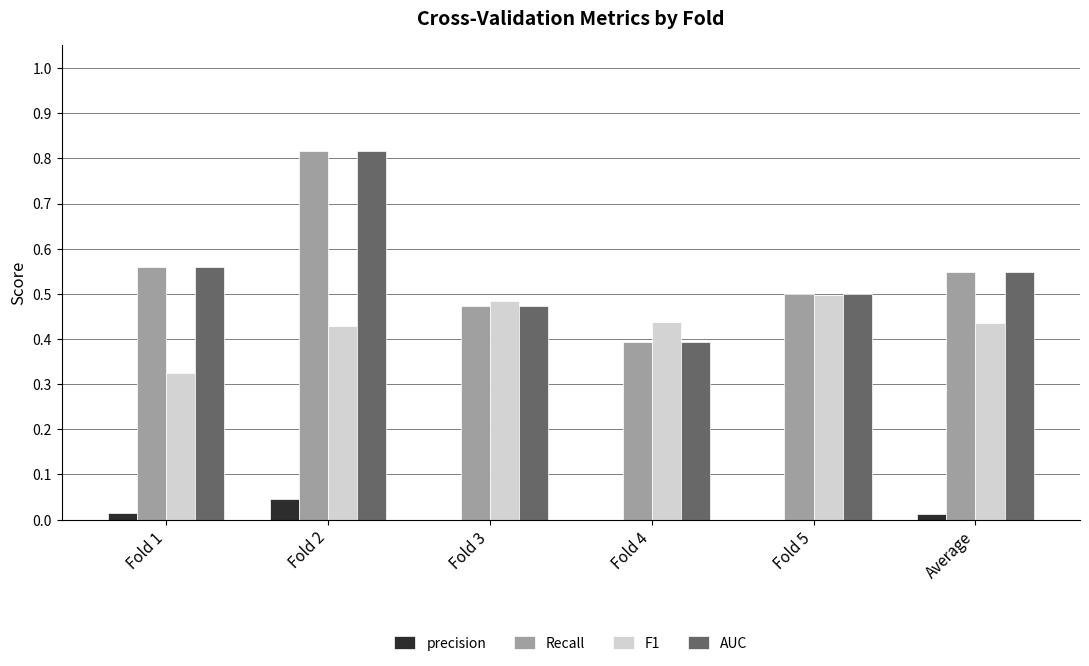

At which category is the sum across all series the highest?

Fold 2